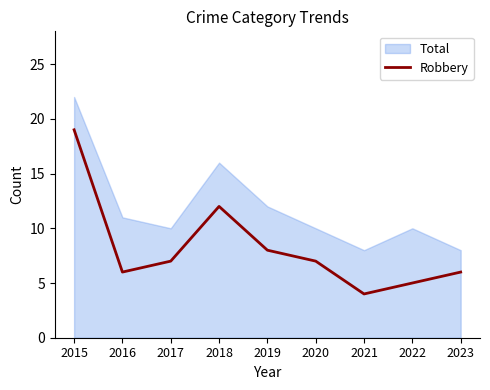

Between 2015 and 2023, which is larger?

2015